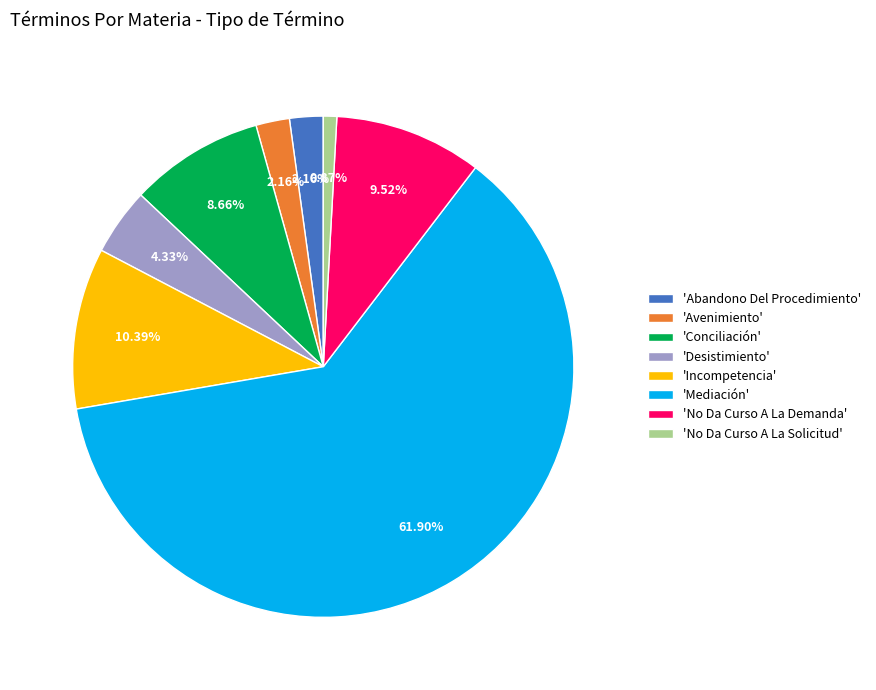

Which category has the smallest portion of the pie?

'No Da Curso A La Solicitud'